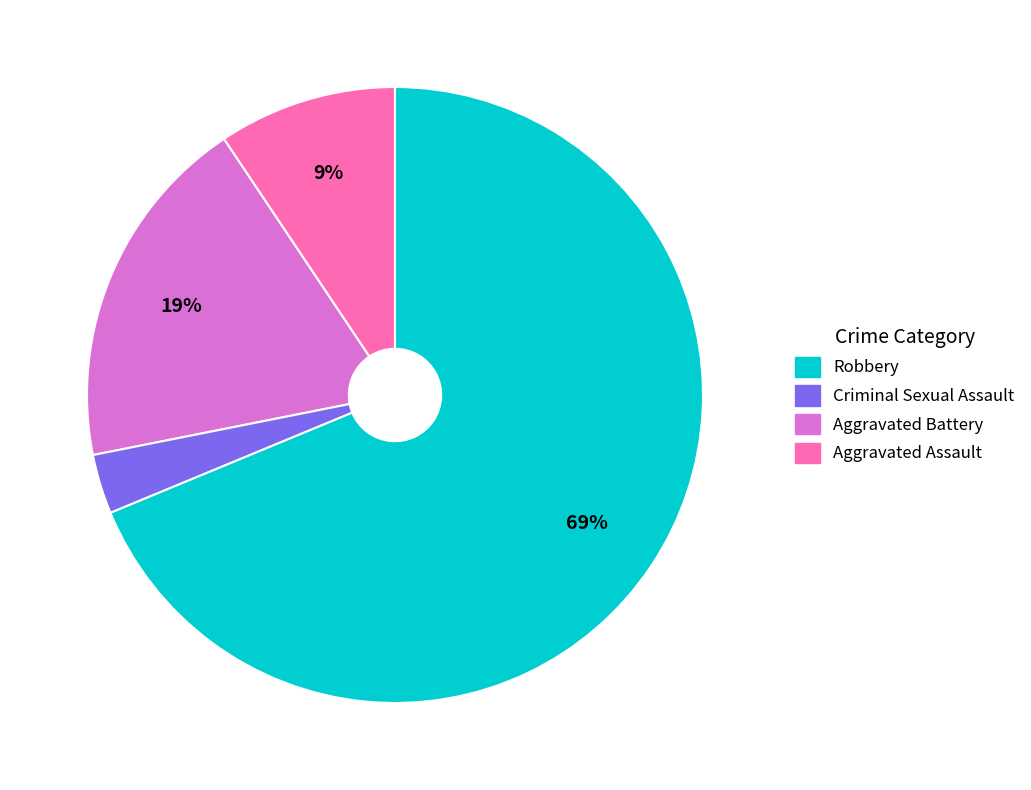

Does any single category account for the majority?

Yes